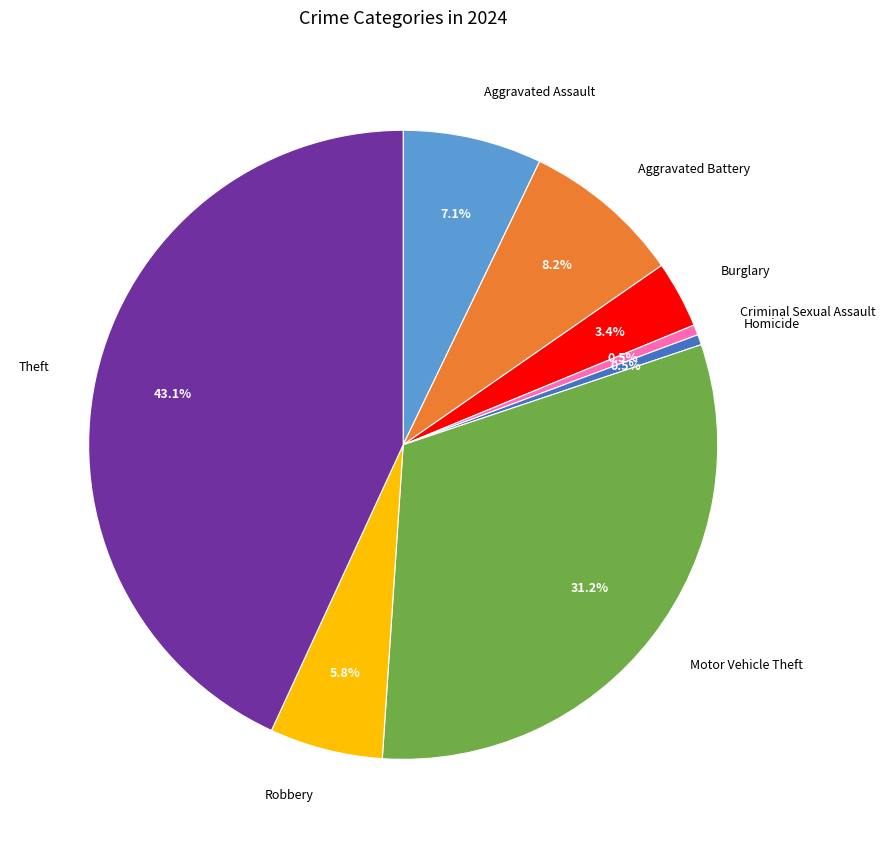

Is there any slice that represents more than half of the pie?

No